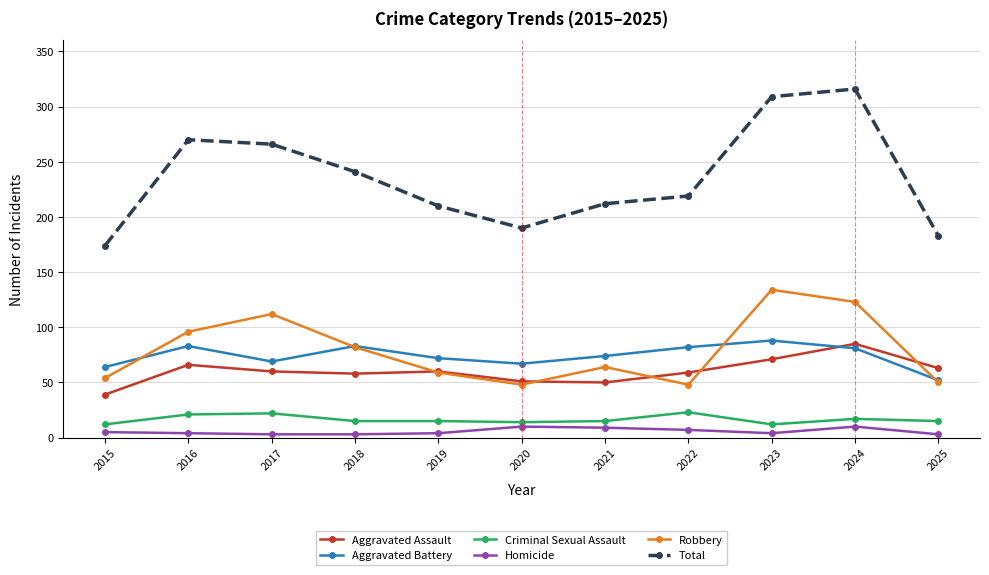

True or false: Homicide and Criminal Sexual Assault cross at least once.

False